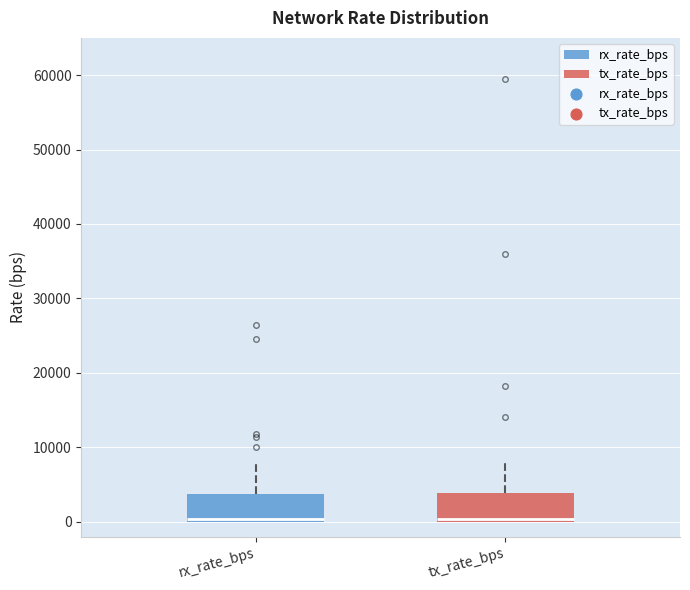

Reading left to right, read every box against the y-axis: the position of its median line, the range the box covers, and the ends of its whiskers. The values are not printed on the chart, so give them approximately, as read against the axis.

rx_rate_bps: median 0 (just above the box's lower edge), box 0 to 4000, whiskers 0 to 8000
tx_rate_bps: median 0 (just above the box's lower edge), box 0 to 4000, whiskers 0 to 8000